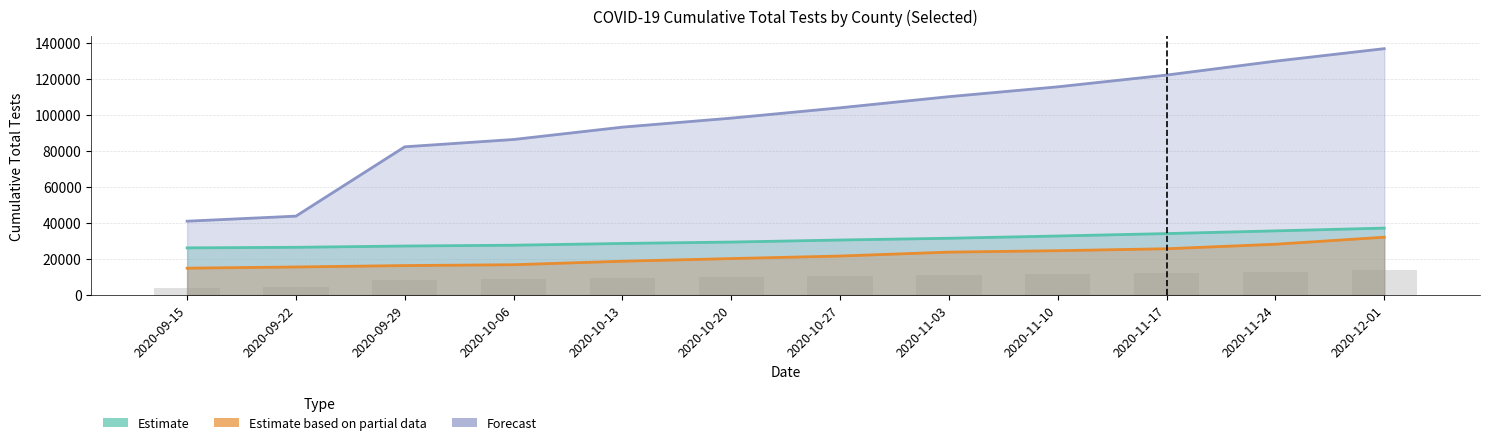

Where does the Andrews series first go above 21620?

2020-11-03